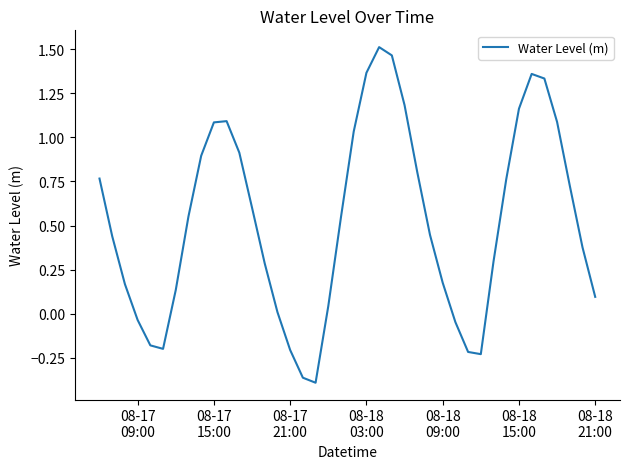

Does the chart display data point markers on the line(s)?

No